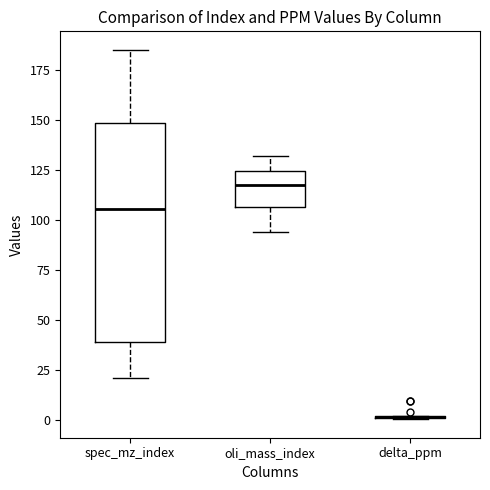

Which box is the tallest, from its lower edge to its upper edge?

spec_mz_index